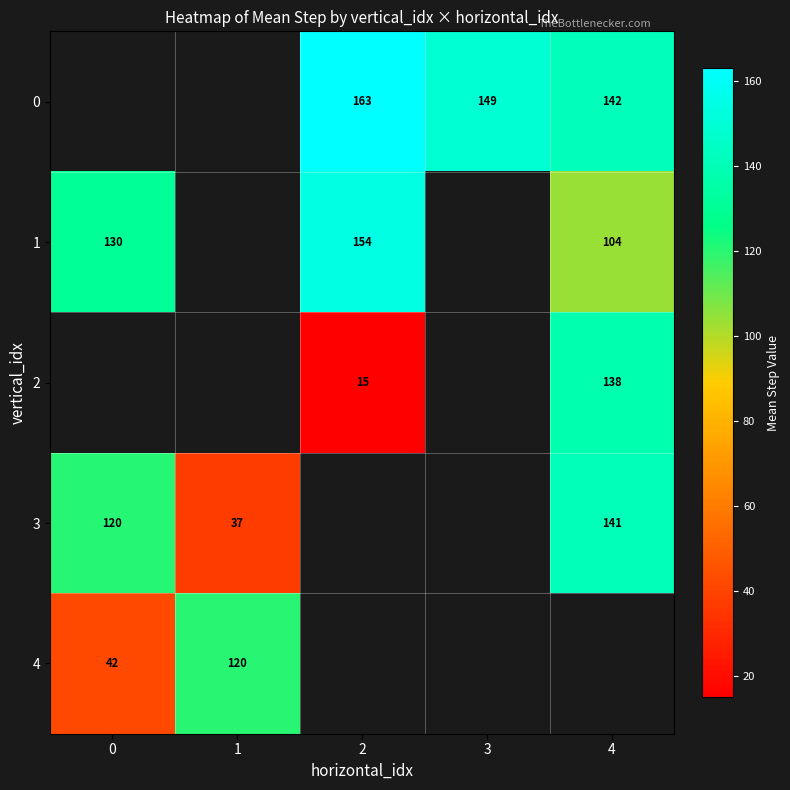

Is it true that 1 equals 154 at 2?

True